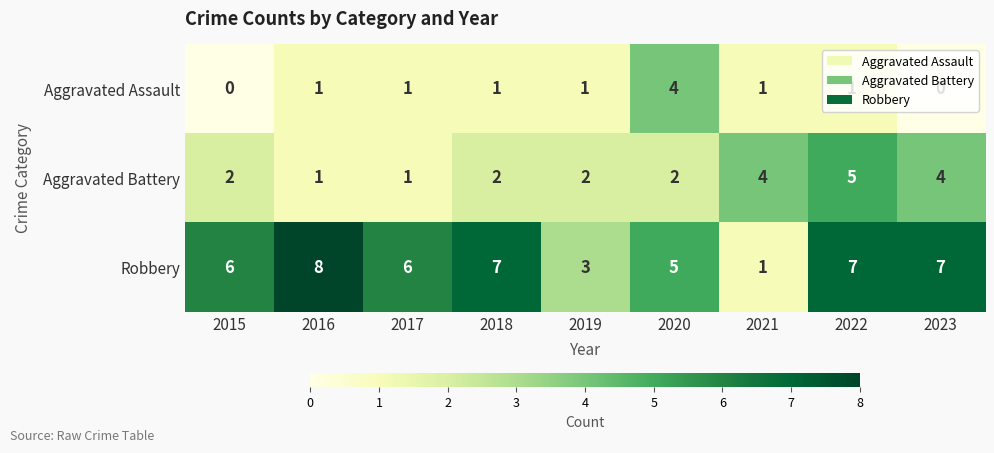

True or false: Aggravated Assault has a value of 1 at 2017.

True